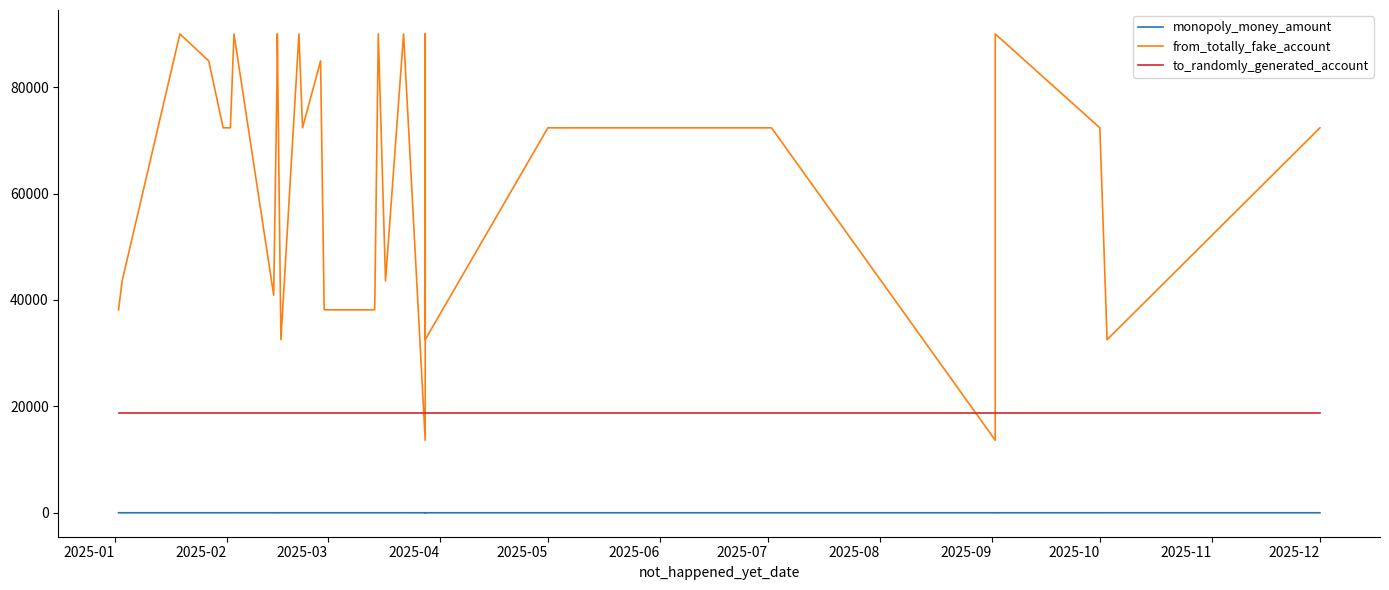

Between 2025-02 and 2025-05, which series saw the biggest shift?

from_totally_fake_account